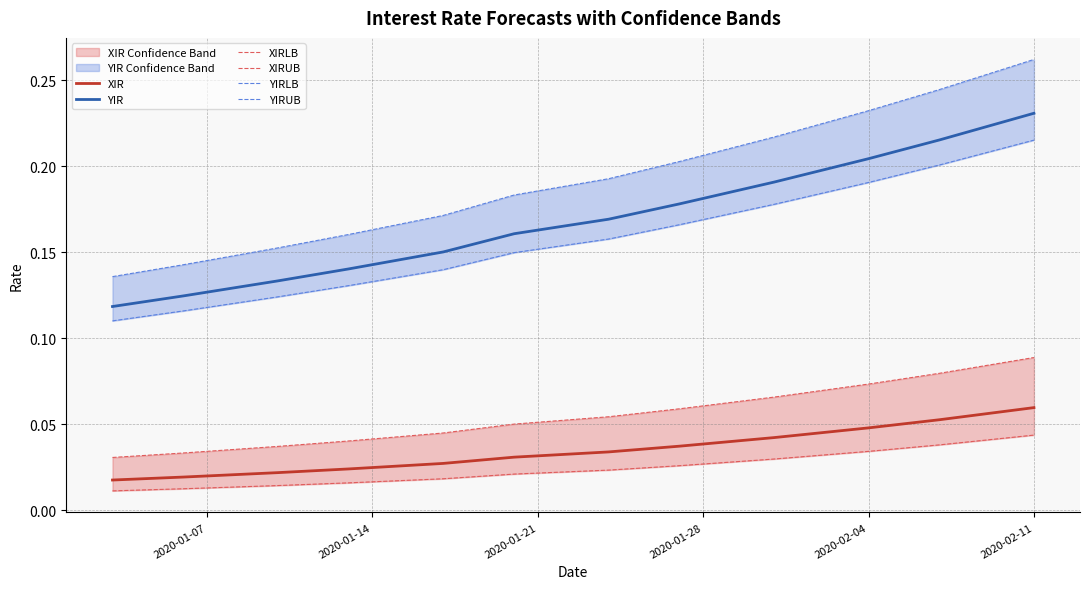

What are all the series names shown in the legend?

XIR, YIR, XIRLB, XIRUB, YIRLB, YIRUB